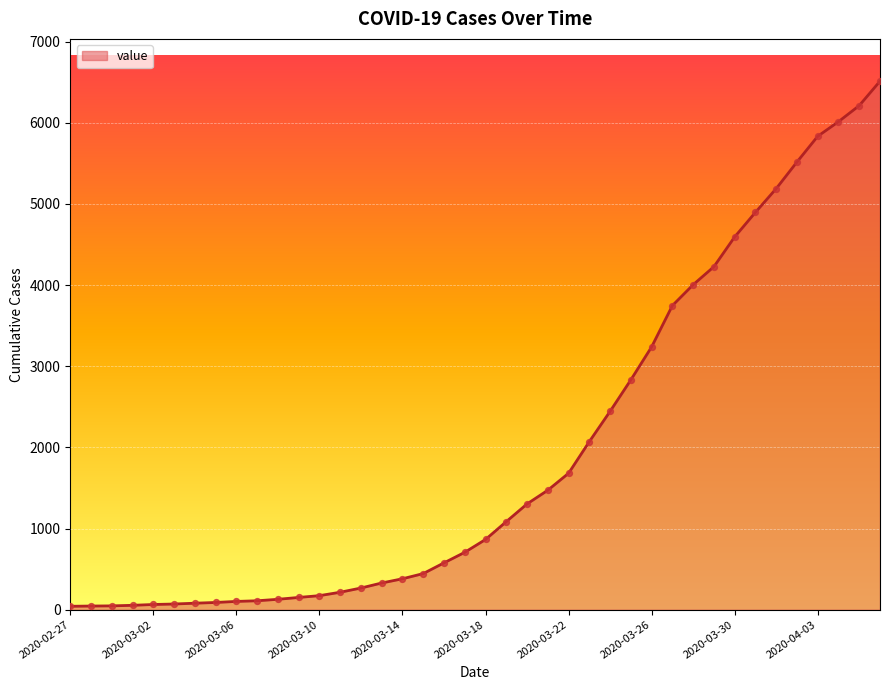

What is the difference between the maximum and minimum values?

6470